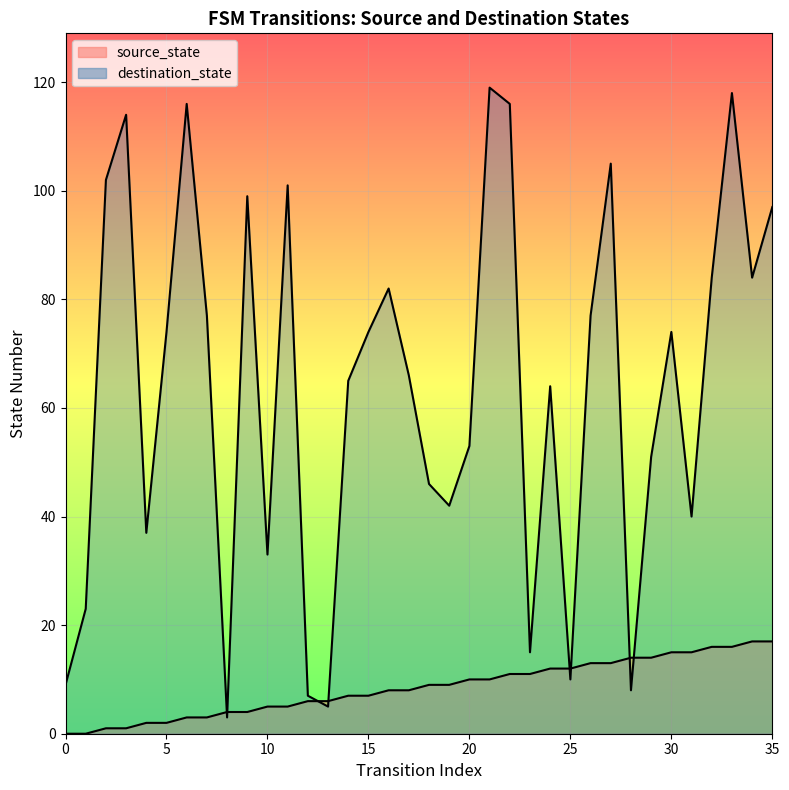

What is the sum of all source_state values?

306